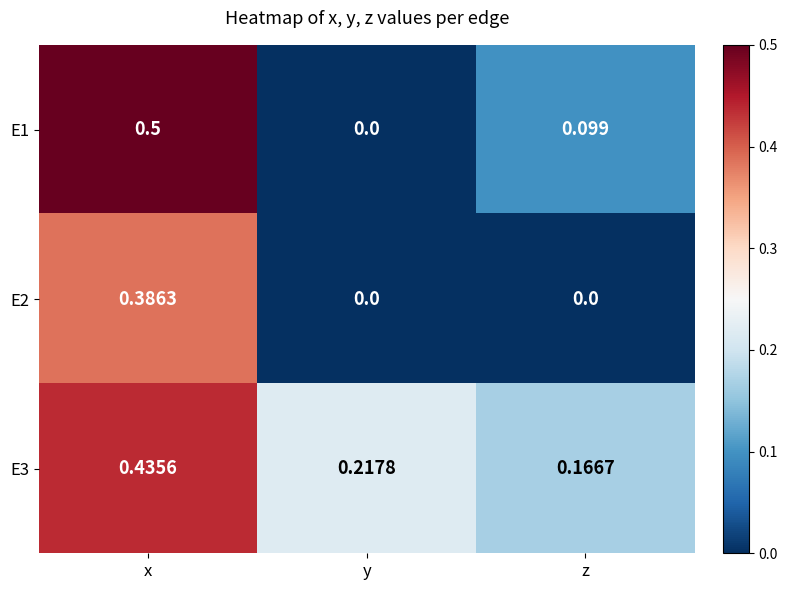

Which series has the largest range (max minus min)?

E1